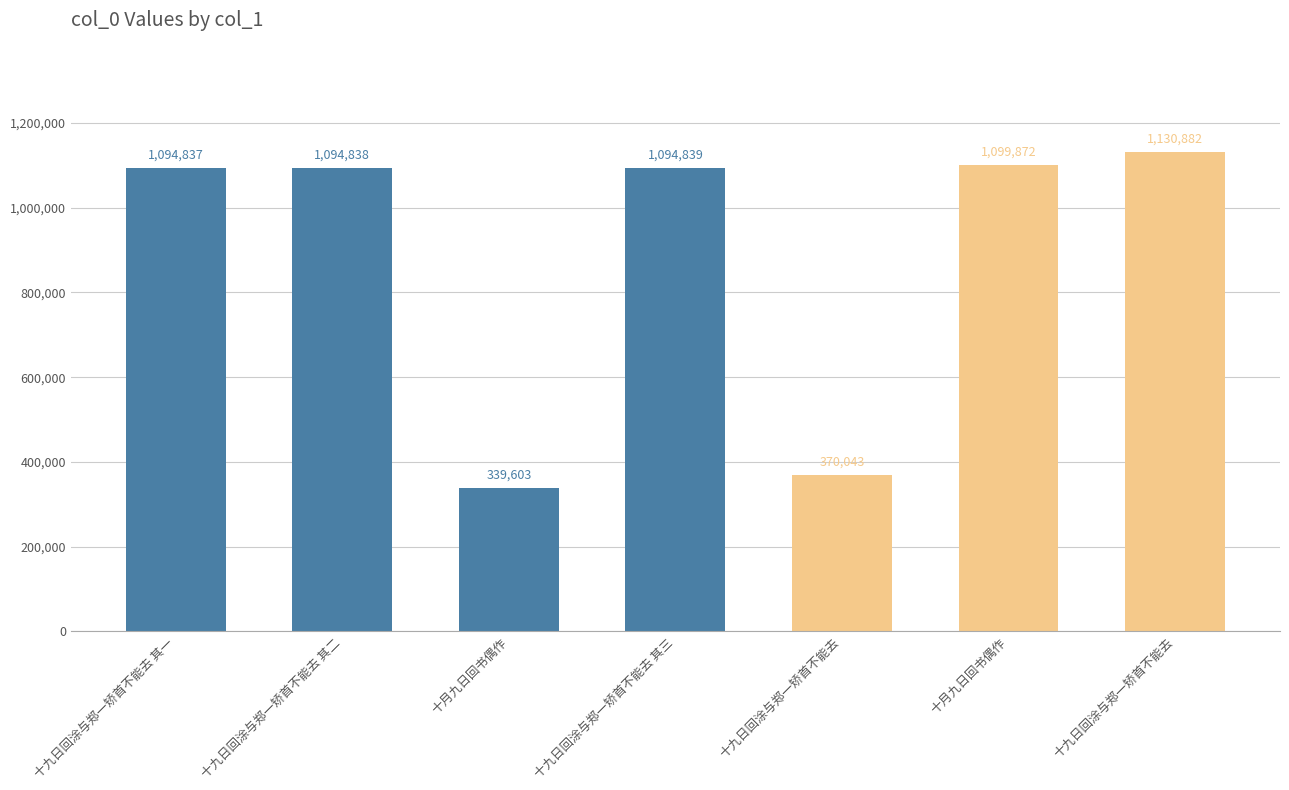

Approximately how many times larger is the value at 十月九日回书偶作 compared to 十九日回涂与郑一矫首不能去 其二?

1.0